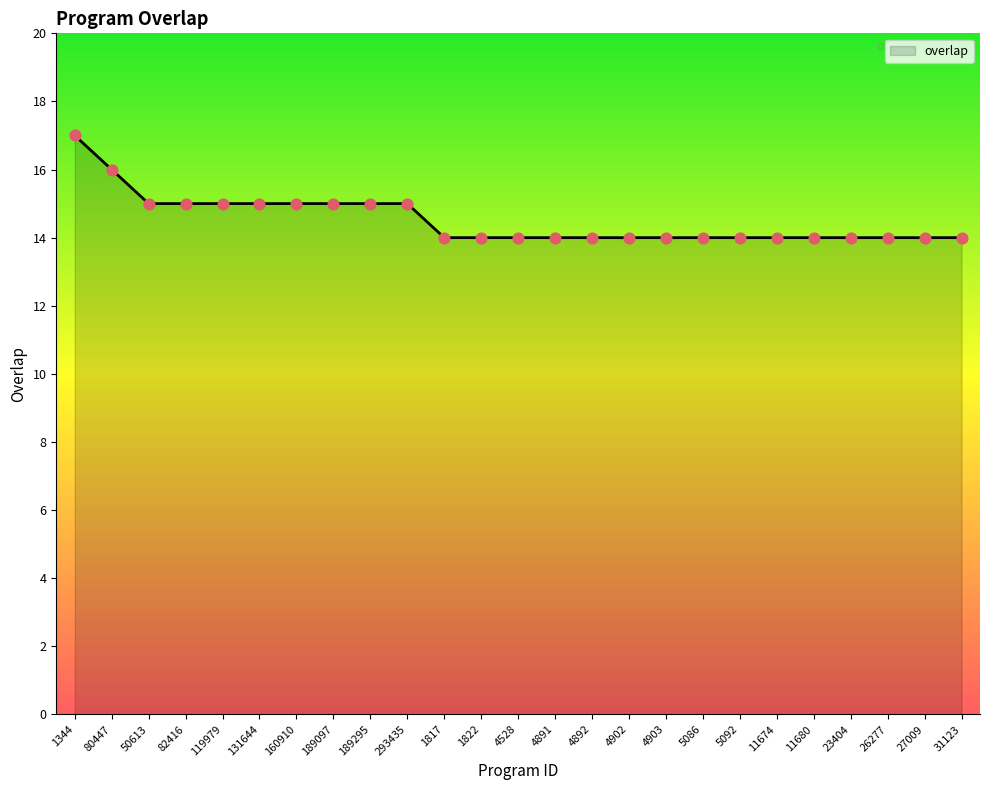

Which has a higher value, 26277 or 119979?

119979